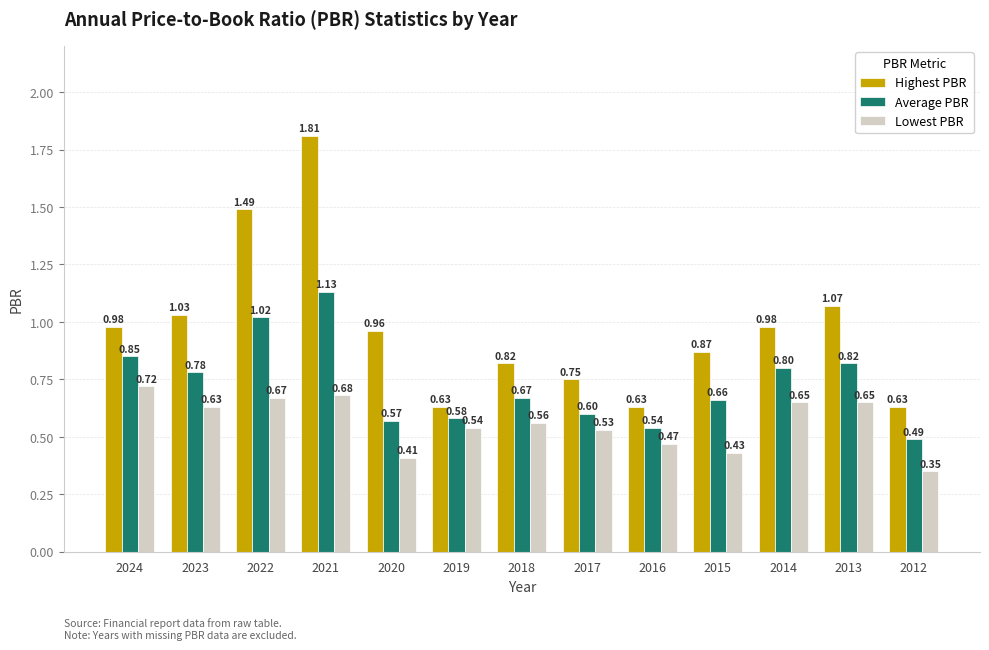

Are the bars horizontal?

No